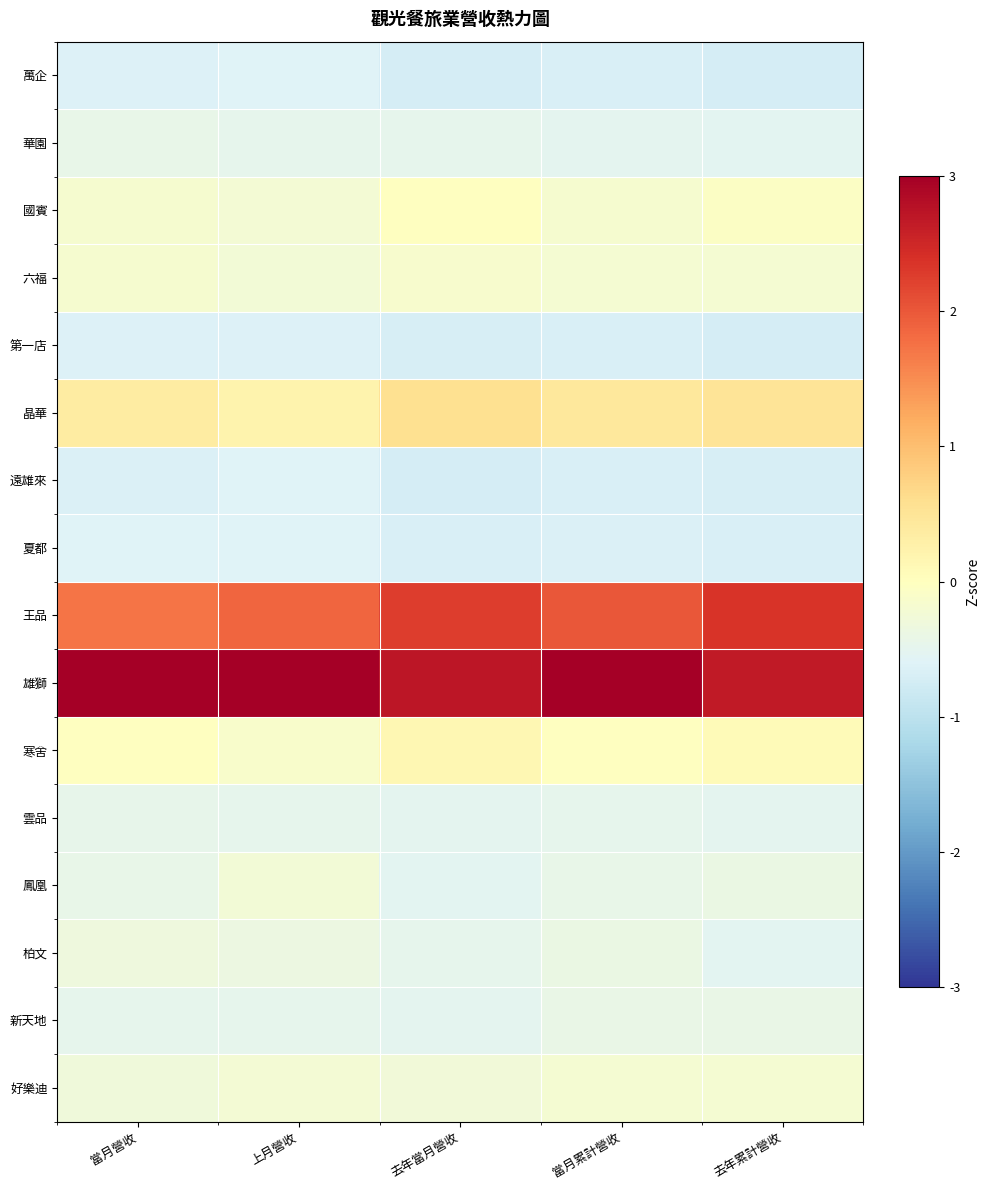

Reading left to right, extract all data points from this chart.

萬企: 當月營收=-0.6	上月營收=-0.6	去年當月營收=-0.7	當月累計營收=-0.7	去年累計營收=-0.7
華園: 當月營收=-0.4	上月營收=-0.5	去年當月營收=-0.5	當月累計營收=-0.5	去年累計營收=-0.5
國賓: 當月營收=-0.2	上月營收=-0.2	去年當月營收=-0.0	當月累計營收=-0.2	去年累計營收=-0.1
六福: 當月營收=-0.2	上月營收=-0.2	去年當月營收=-0.2	當月累計營收=-0.2	去年累計營收=-0.2
第一店: 當月營收=-0.6	上月營收=-0.6	去年當月營收=-0.7	當月累計營收=-0.7	去年累計營收=-0.7
晶華: 當月營收=0.4	上月營收=0.2	去年當月營收=0.6	當月累計營收=0.4	去年累計營收=0.5
遠雄來: 當月營收=-0.6	上月營收=-0.6	去年當月營收=-0.7	當月累計營收=-0.7	去年累計營收=-0.7
夏都: 當月營收=-0.6	上月營收=-0.6	去年當月營收=-0.7	當月累計營收=-0.6	去年累計營收=-0.7
王品: 當月營收=1.7	上月營收=1.9	去年當月營收=2.3	當月累計營收=2.0	去年累計營收=2.4
雄獅: 當月營收=3.2	上月營收=3.2	去年當月營收=2.7	當月累計營收=3.0	去年累計營收=2.6
寒舍: 當月營收=-0.0	上月營收=-0.1	去年當月營收=0.1	當月累計營收=-0.0	去年累計營收=0.1
雲品: 當月營收=-0.5	上月營收=-0.5	去年當月營收=-0.5	當月累計營收=-0.5	去年累計營收=-0.5
鳳凰: 當月營收=-0.4	上月營收=-0.2	去年當月營收=-0.5	當月累計營收=-0.4	去年累計營收=-0.4
柏文: 當月營收=-0.3	上月營收=-0.4	去年當月營收=-0.5	當月累計營收=-0.4	去年累計營收=-0.5
新天地: 當月營收=-0.5	上月營收=-0.5	去年當月營收=-0.5	當月累計營收=-0.4	去年累計營收=-0.4
好樂迪: 當月營收=-0.3	上月營收=-0.2	去年當月營收=-0.3	當月累計營收=-0.2	去年累計營收=-0.2